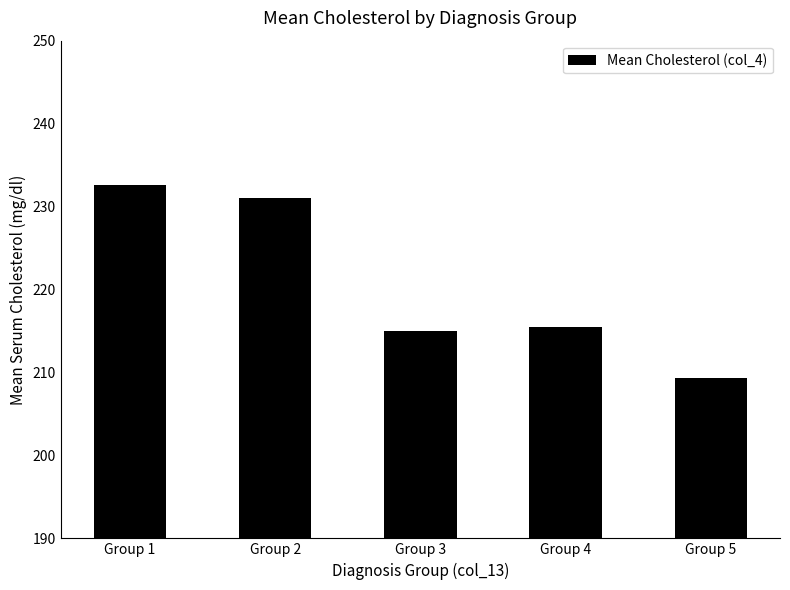

What is the value of the 3rd bar from the left?

215.0